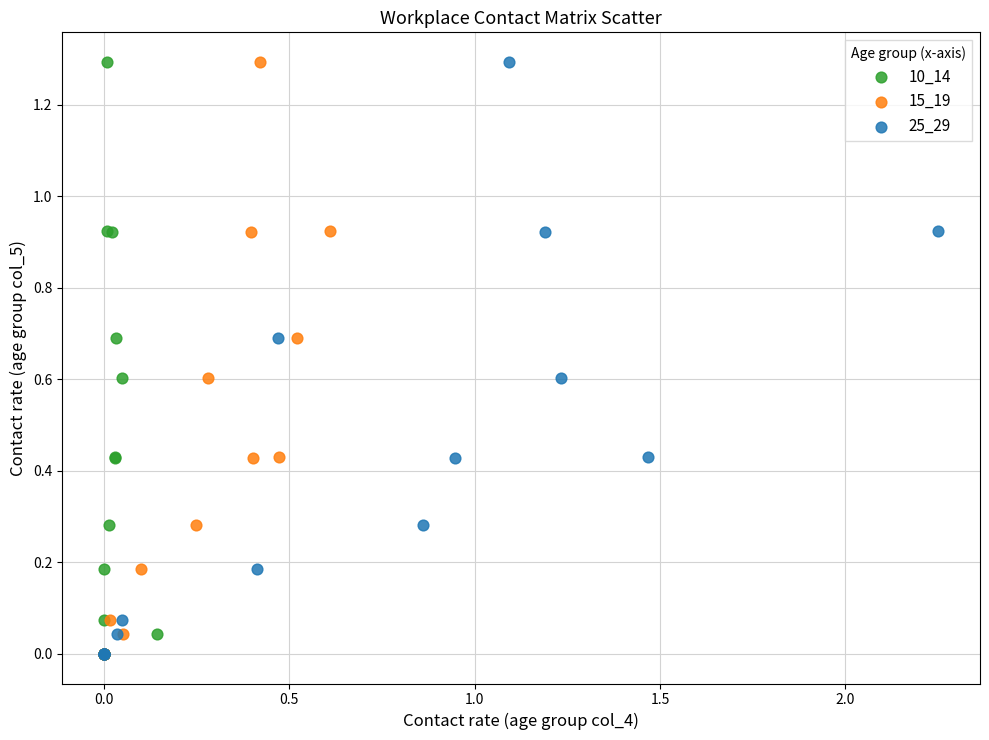

What are all the series names shown in the legend?

10_14, 15_19, 25_29